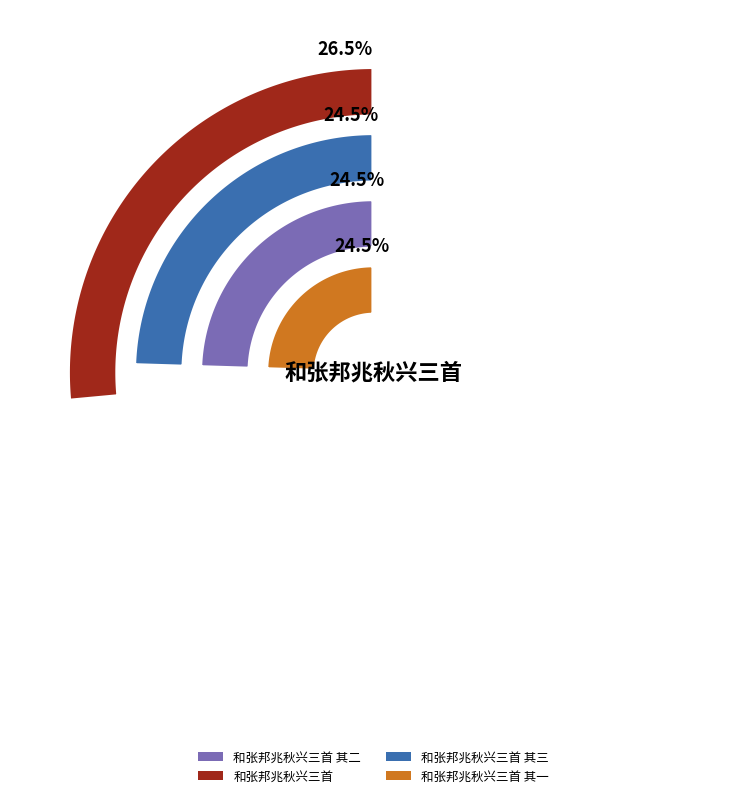

What percentage is NOT represented by 和张邦兆秋兴三首 其三?

75.5%